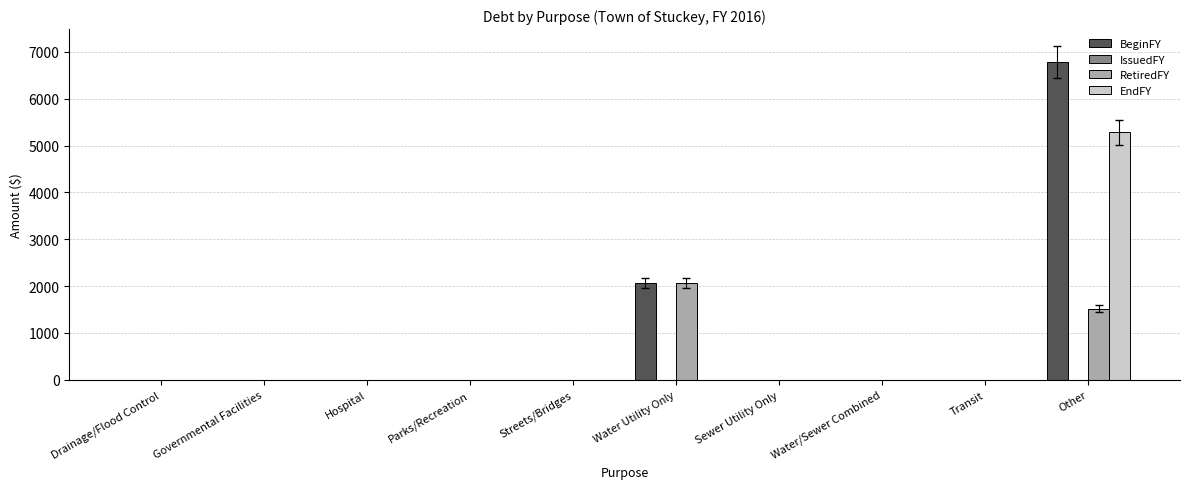

What is the sum of all EndFY values?

5280